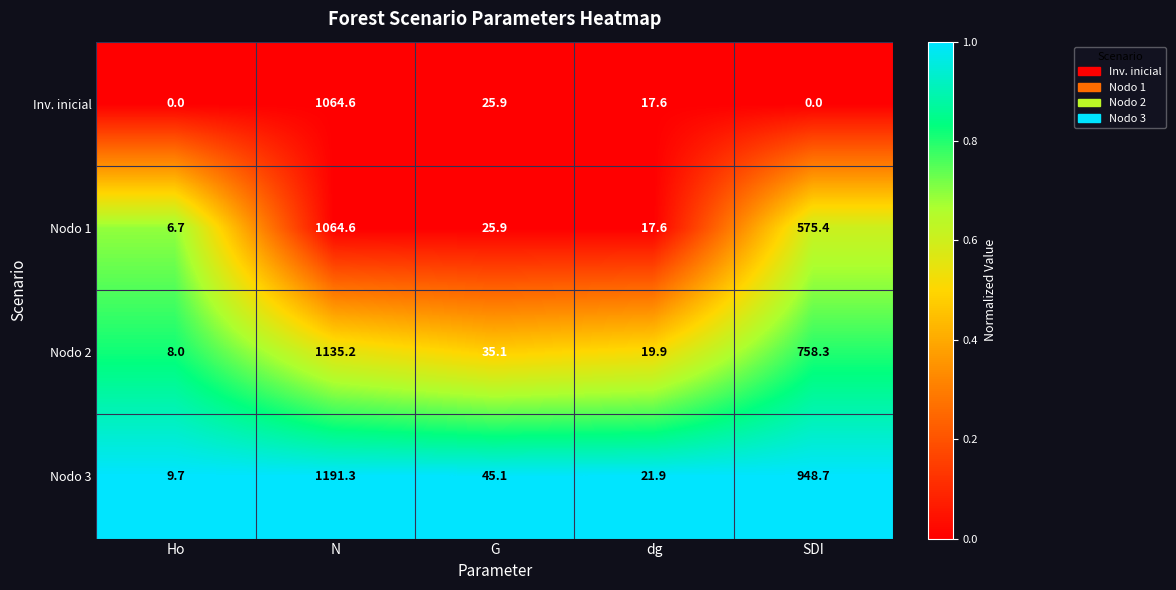

At which label does Nodo 1 reach its minimum?

Ho